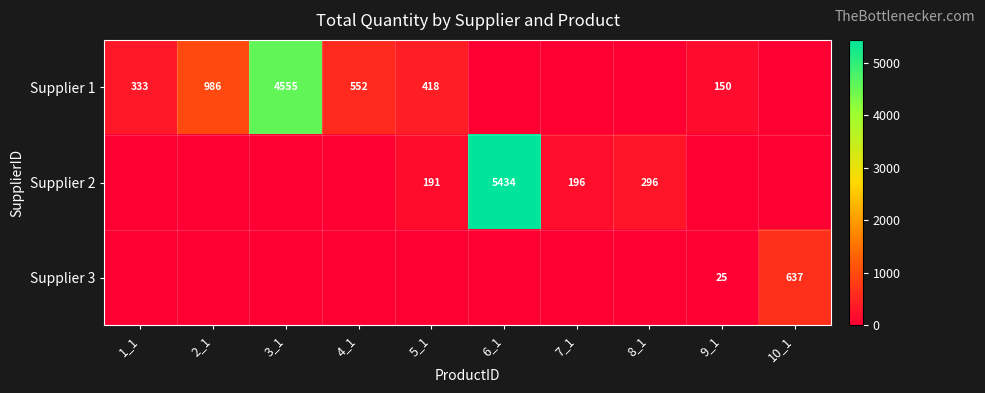

The value of Supplier 1 at 1_1 is 333. True or false?

True